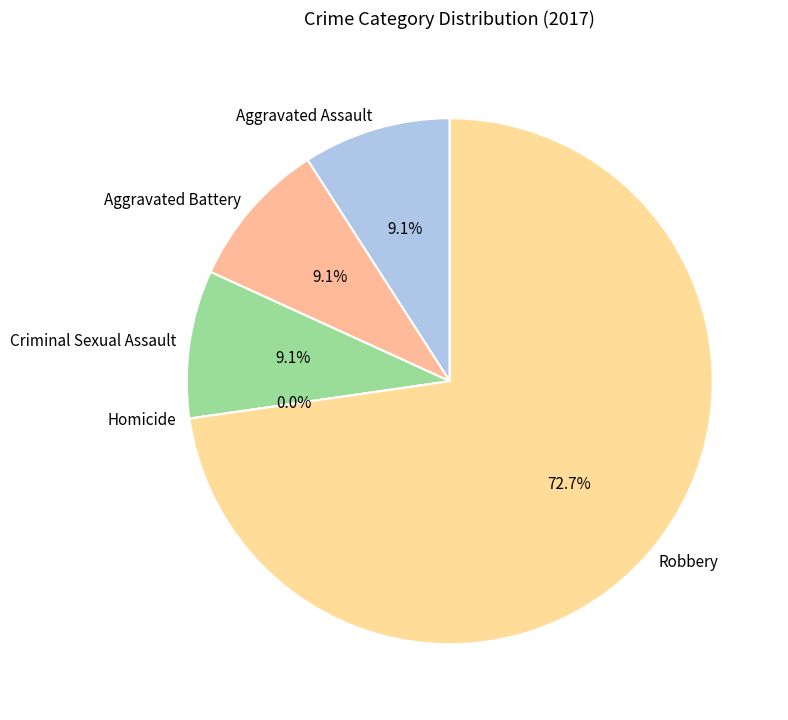

Is Criminal Sexual Assault the majority of the pie?

No